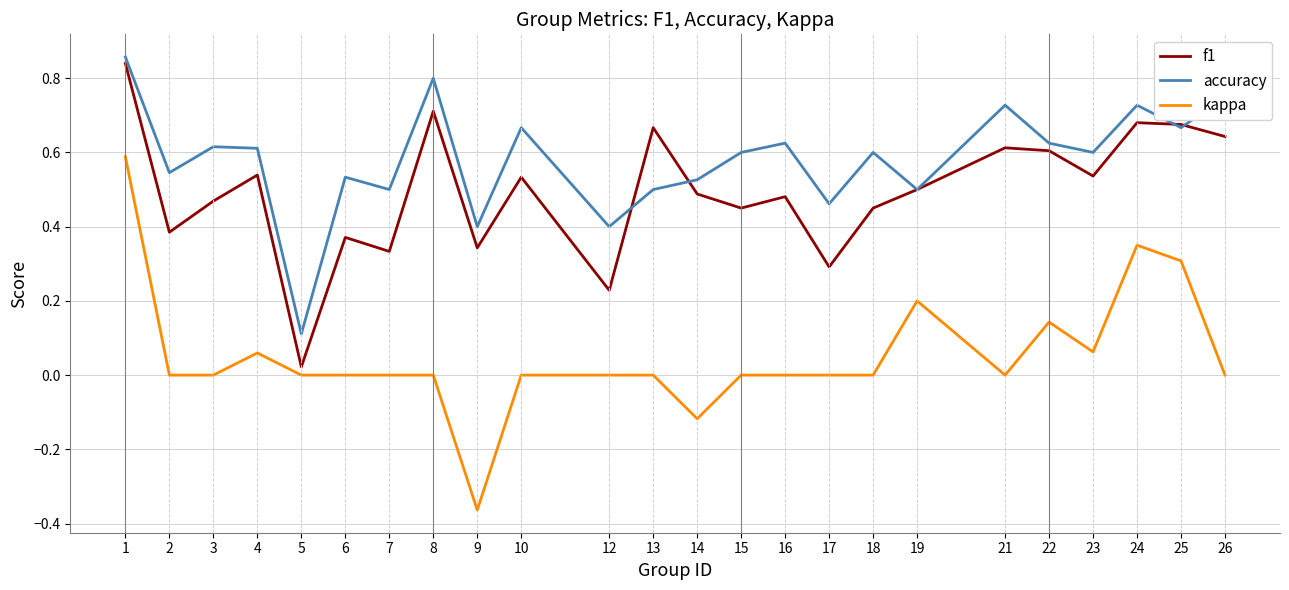

List the series in order of their peak value, lowest first.

kappa, f1, accuracy